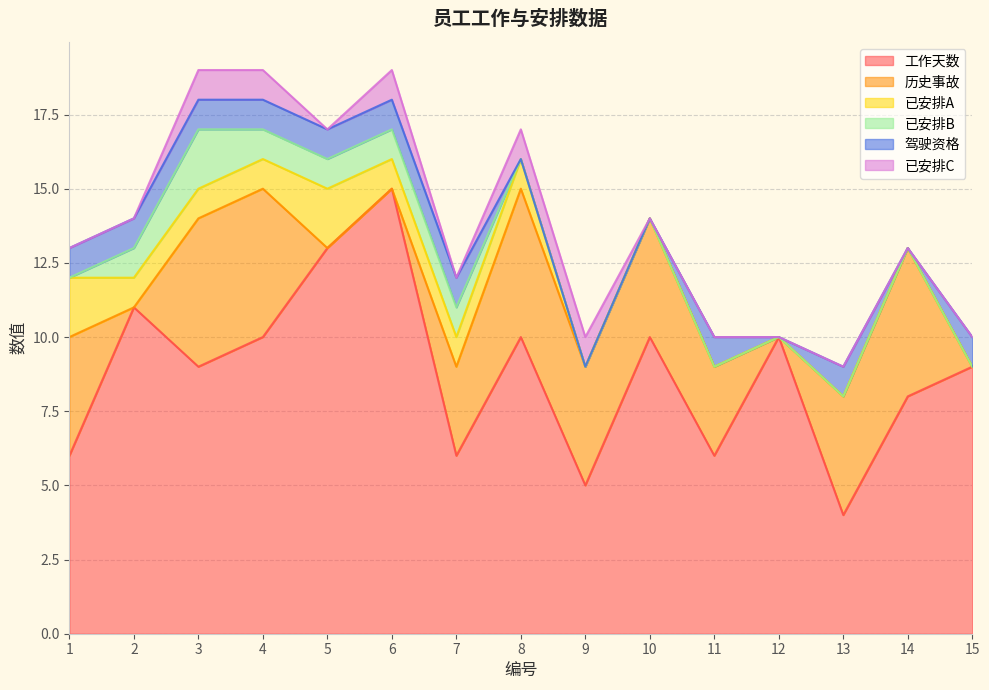

At which label is 已安排C closest to 0?

1